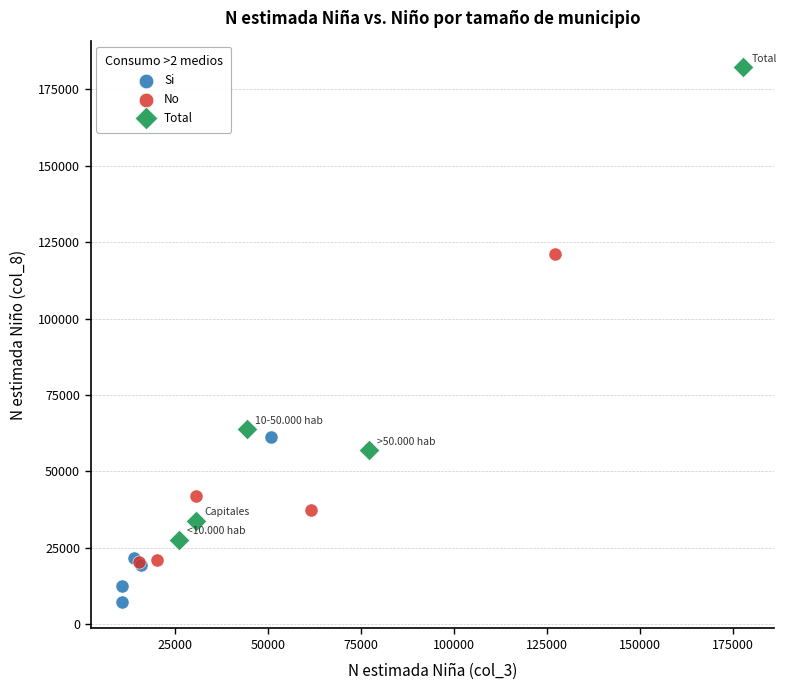

Which series has the largest Y range (max minus min)?

Total